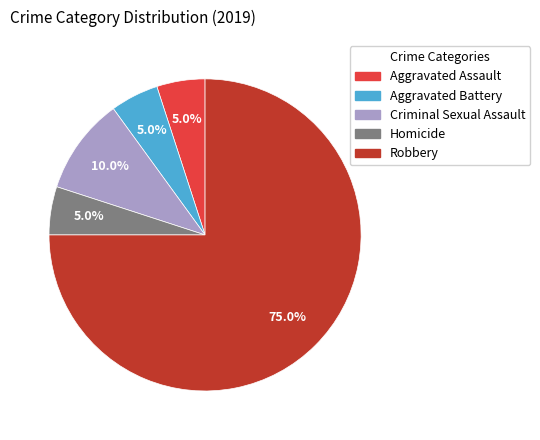

Is the sum of Homicide and Aggravated Battery greater than half?

No